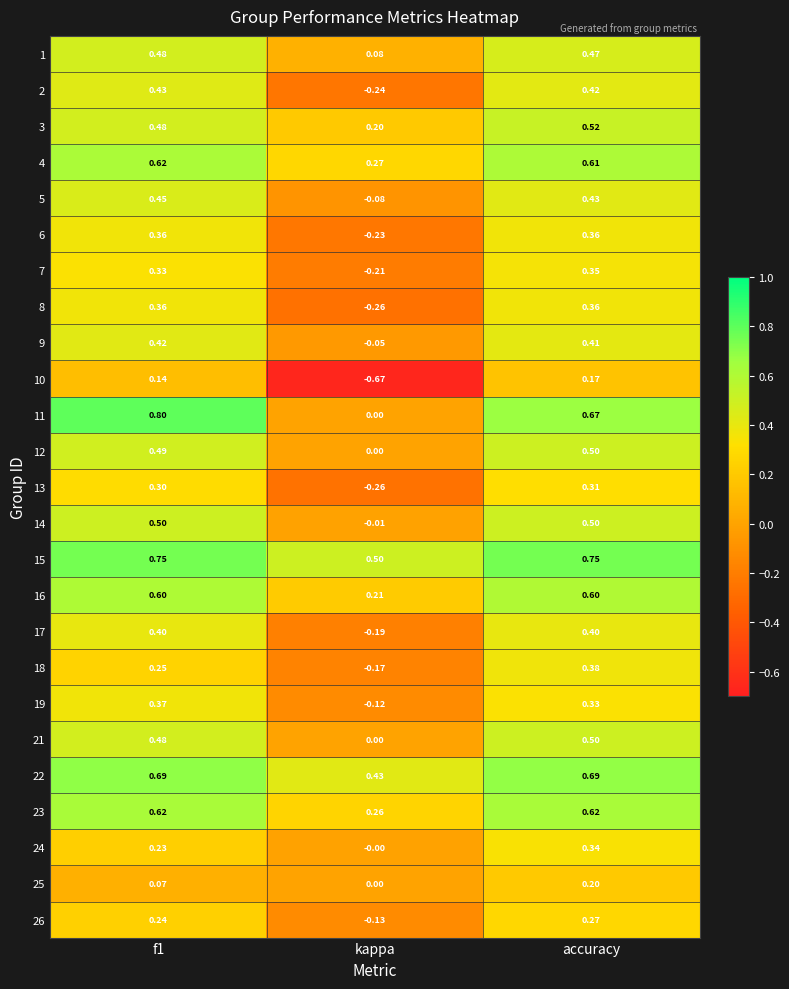

At which category is the sum across all series the highest?

accuracy